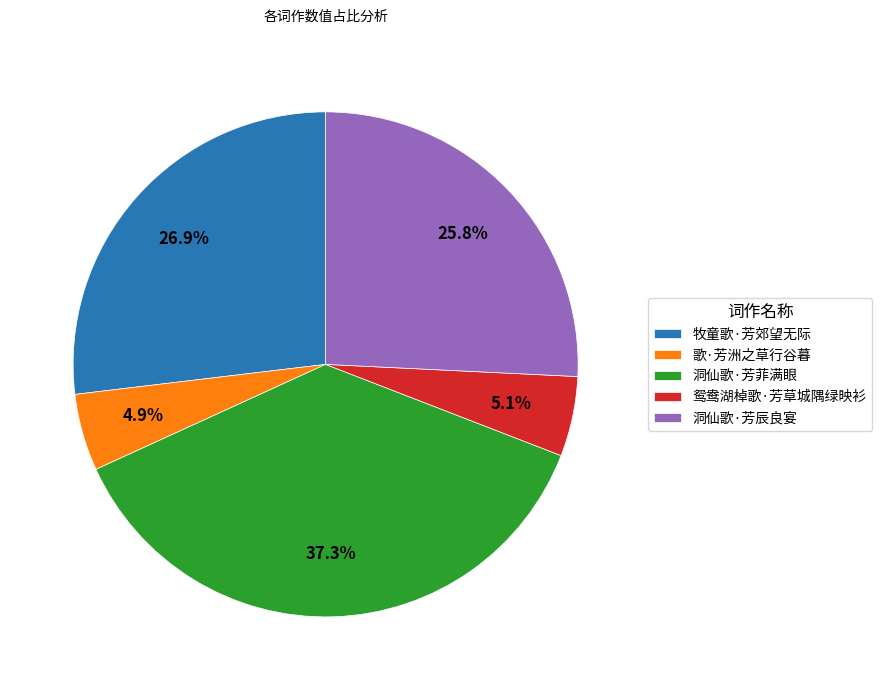

To the nearest percent, what is the combined percentage of 洞仙歌·芳辰良宴 and 鸳鸯湖棹歌·芳草城隅绿映衫?

31%